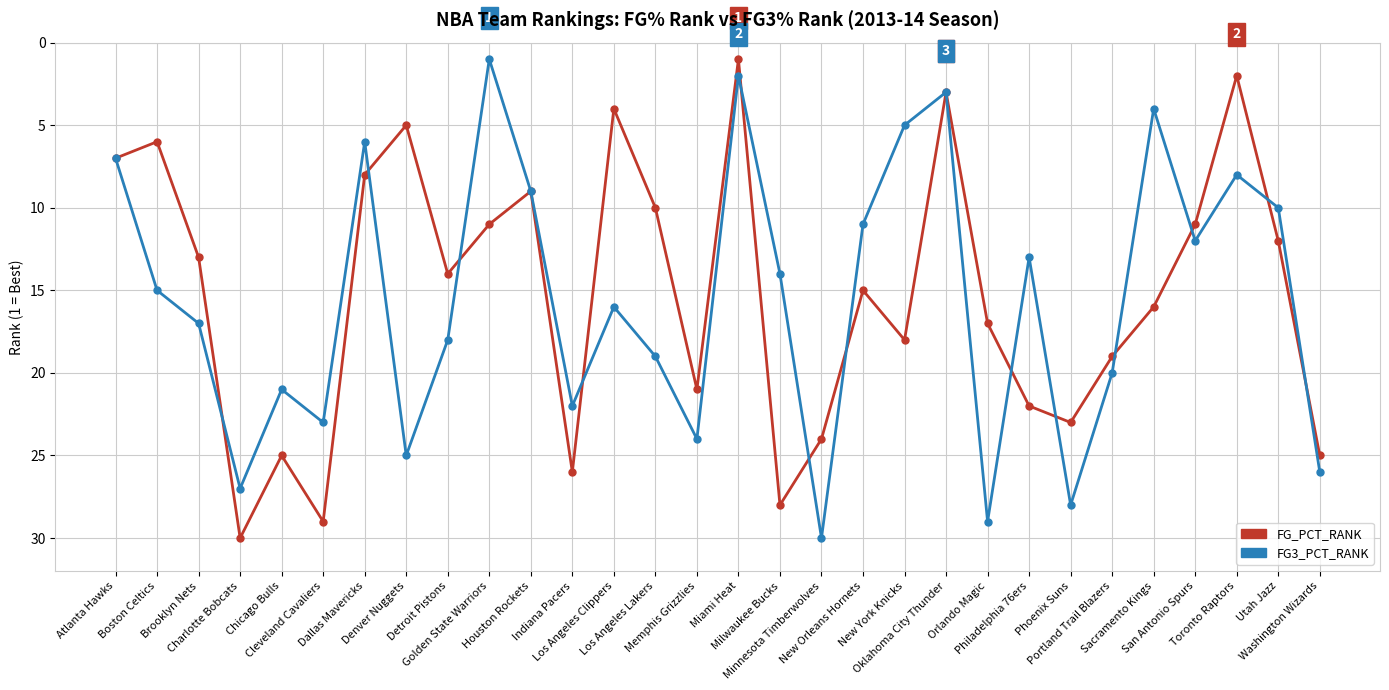

Reading left to right, extract all data points from this chart.

FG_PCT_RANK: Atlanta Hawks=7	Boston Celtics=6	Brooklyn Nets=13	Charlotte Bobcats=30	Chicago Bulls=25	Cleveland Cavaliers=29	Dallas Mavericks=8	Denver Nuggets=5	Detroit Pistons=14	Golden State Warriors=11	Houston Rockets=9	Indiana Pacers=26	Los Angeles Clippers=4	Los Angeles Lakers=10	Memphis Grizzlies=21	Miami Heat=1	Milwaukee Bucks=28	Minnesota Timberwolves=24	New Orleans Hornets=15	New York Knicks=18	Oklahoma City Thunder=3	Orlando Magic=17	Philadelphia 76ers=22	Phoenix Suns=23	Portland Trail Blazers=19	Sacramento Kings=16	San Antonio Spurs=11	Toronto Raptors=2	Utah Jazz=12	Washington Wizards=25
FG3_PCT_RANK: Atlanta Hawks=7	Boston Celtics=15	Brooklyn Nets=17	Charlotte Bobcats=27	Chicago Bulls=21	Cleveland Cavaliers=23	Dallas Mavericks=6	Denver Nuggets=25	Detroit Pistons=18	Golden State Warriors=1	Houston Rockets=9	Indiana Pacers=22	Los Angeles Clippers=16	Los Angeles Lakers=19	Memphis Grizzlies=24	Miami Heat=2	Milwaukee Bucks=14	Minnesota Timberwolves=30	New Orleans Hornets=11	New York Knicks=5	Oklahoma City Thunder=3	Orlando Magic=29	Philadelphia 76ers=13	Phoenix Suns=28	Portland Trail Blazers=20	Sacramento Kings=4	San Antonio Spurs=12	Toronto Raptors=8	Utah Jazz=10	Washington Wizards=26